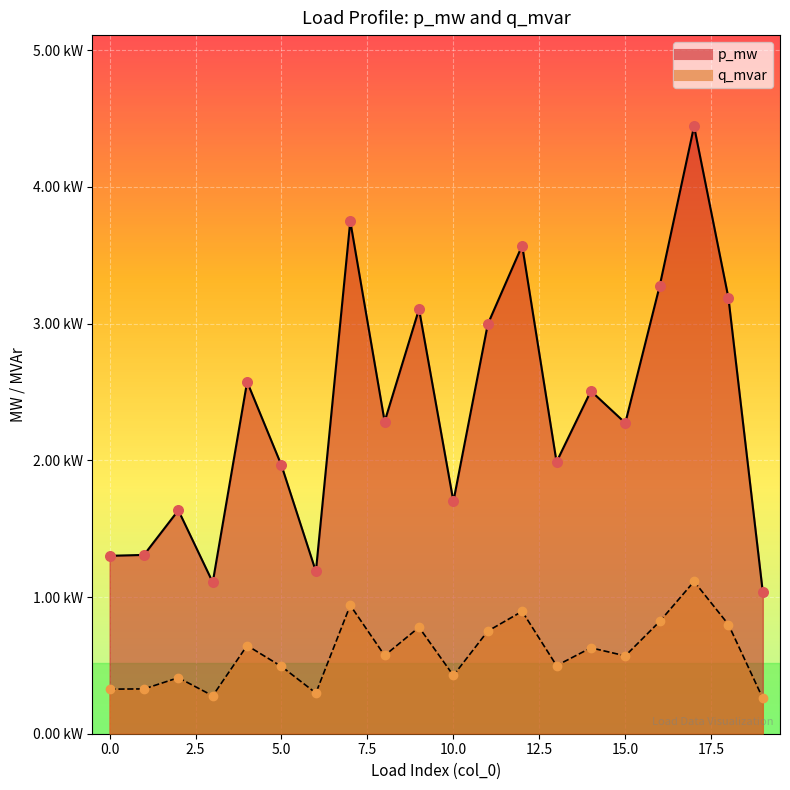

Which series has the largest Y range (max minus min)?

p_mw